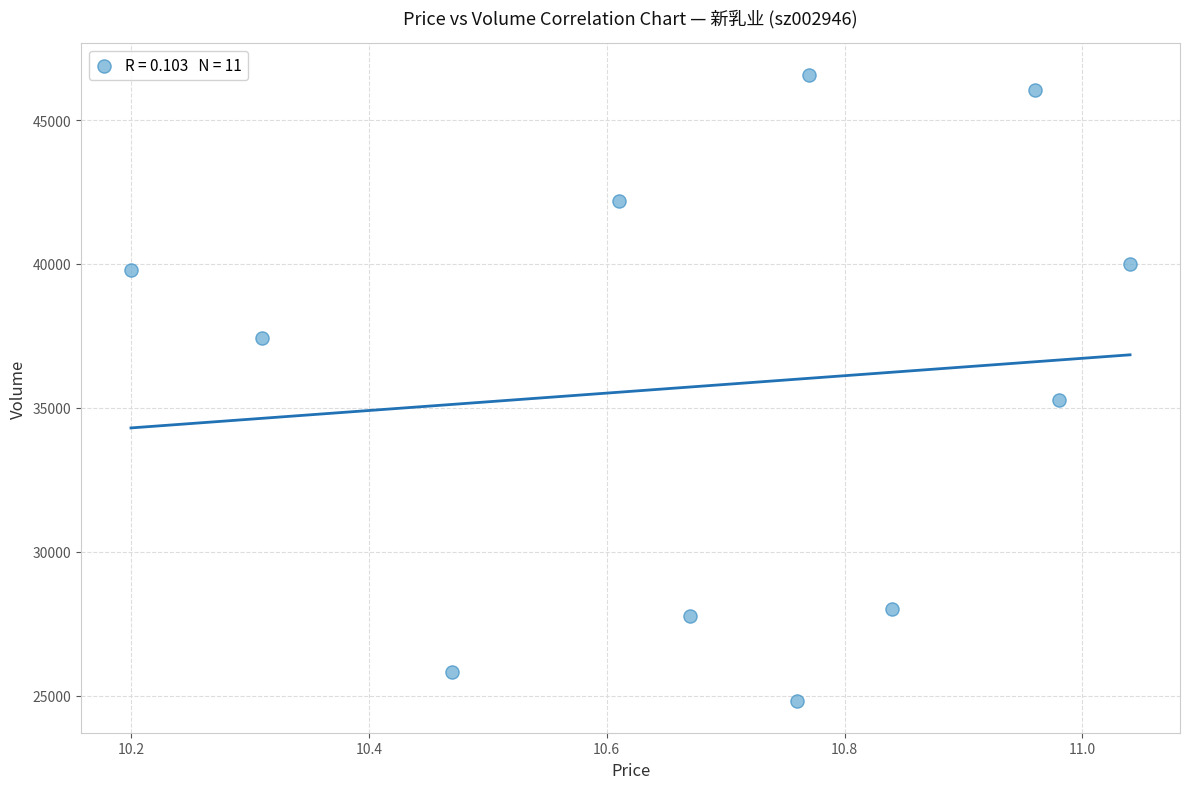

What Y value in the scatter plot is closest to 35693?

35287